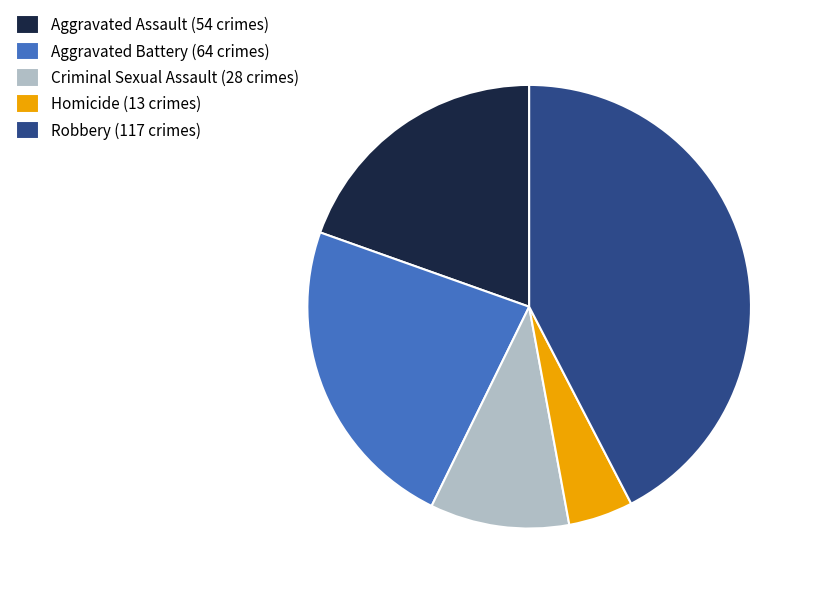

Rank the categories by value from highest to lowest.

Robbery, Aggravated Battery, Aggravated Assault, Criminal Sexual Assault, Homicide